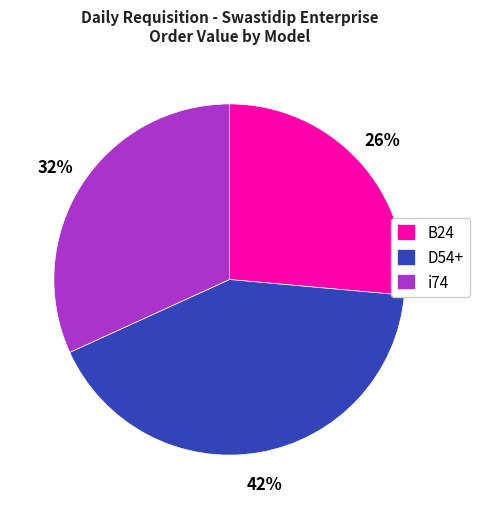

To the nearest percent, what is the average slice percentage?

33%